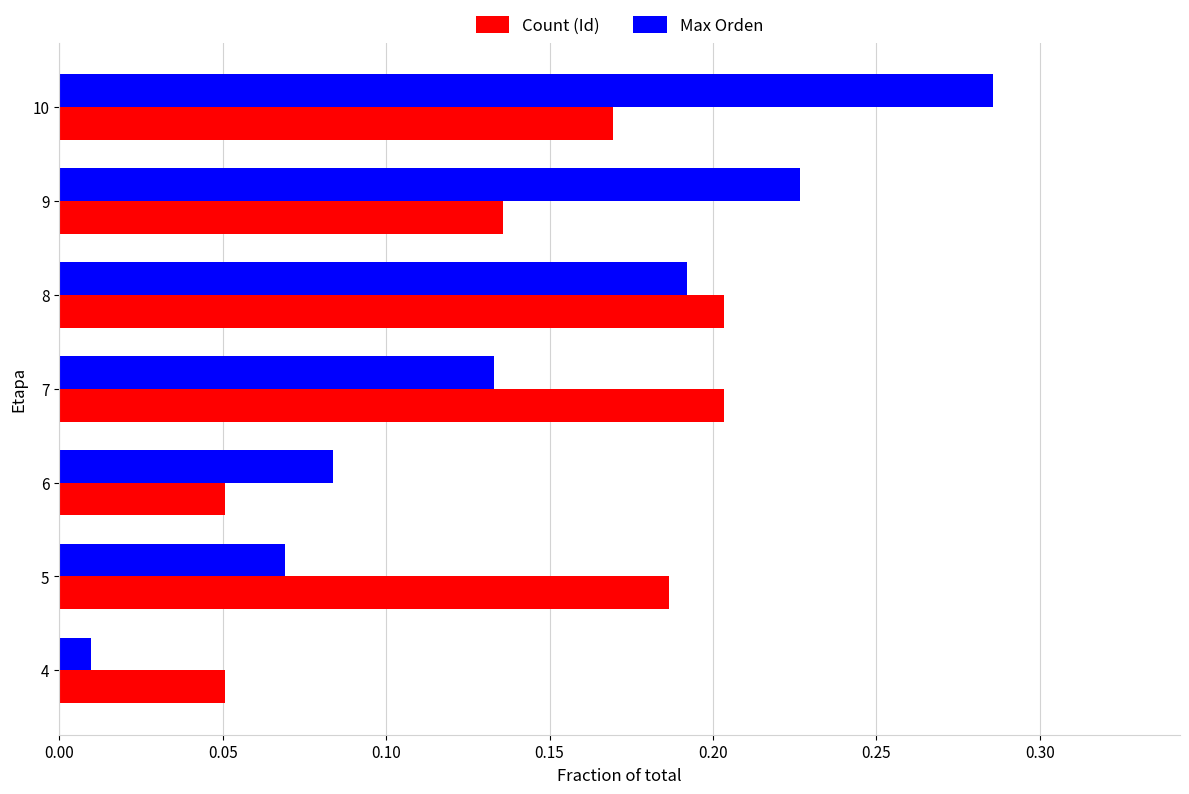

True or false: Count (Id) has a value of 0.2 at 5.

True